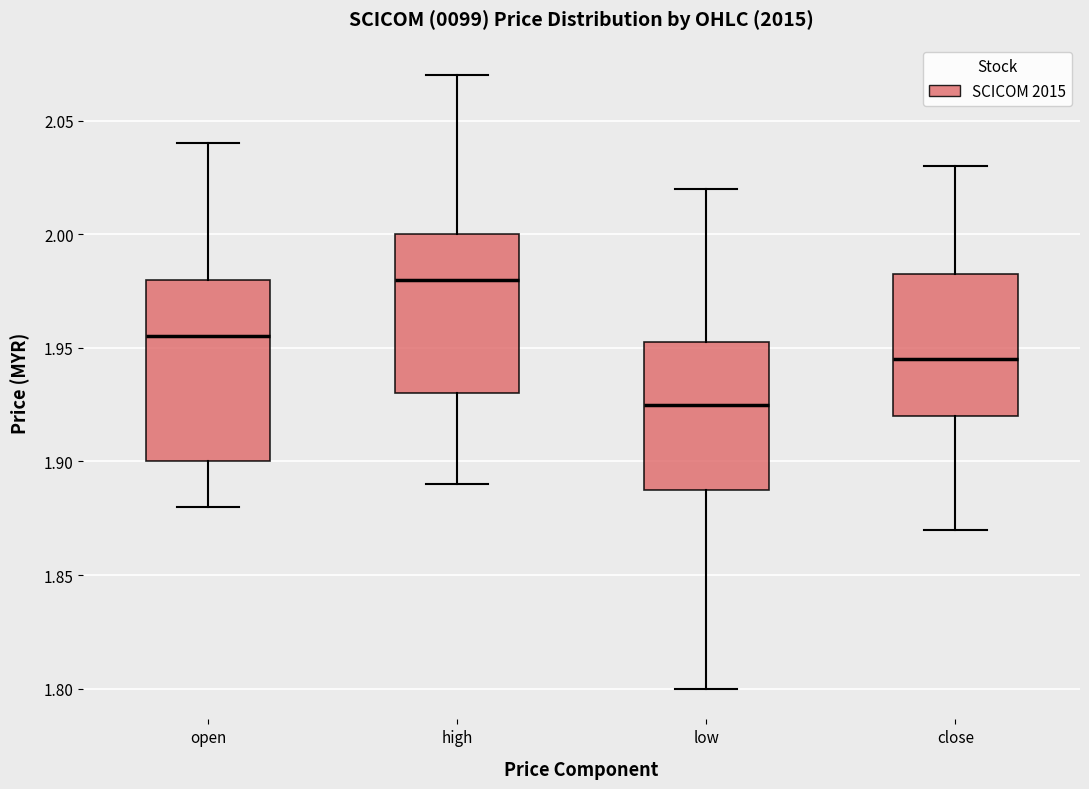

Reading left to right, read every box against the y-axis: the position of its median line, the range the box covers, and the ends of its whiskers. The values are not printed on the chart, so give them approximately, as read against the axis.

open: median 1.955, box 1.900 to 1.980, whiskers 1.880 to 2.040
high: median 1.980, box 1.930 to 2.000, whiskers 1.890 to 2.070
low: median 1.925, box 1.890 to 1.955, whiskers 1.800 to 2.020
close: median 1.945, box 1.920 to 1.985, whiskers 1.870 to 2.030